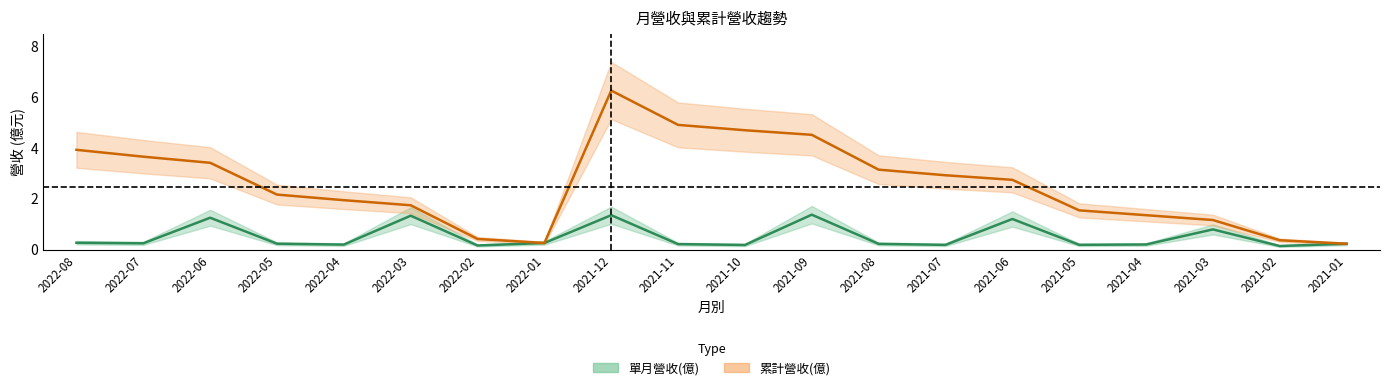

What is the sum of the 累計營收(億) values at 2021-08 and 2021-09?

7.7